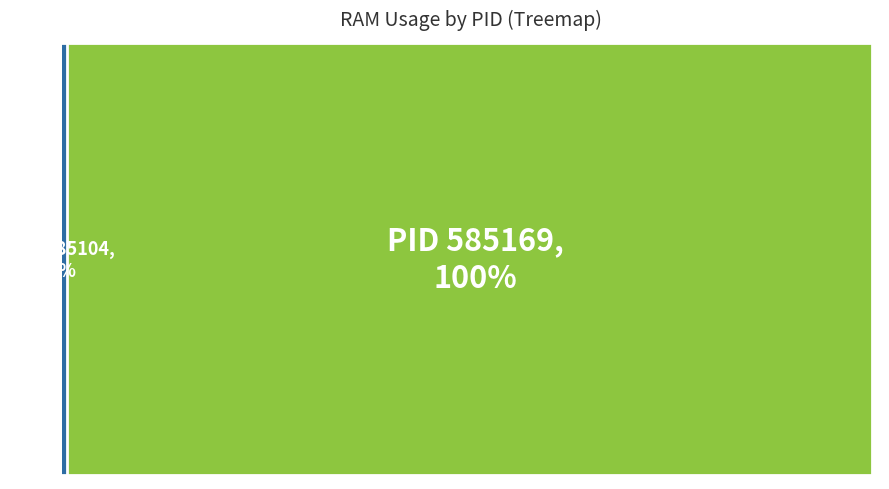

To the nearest percent, what is the difference between the largest and smallest slice percentages?

100%